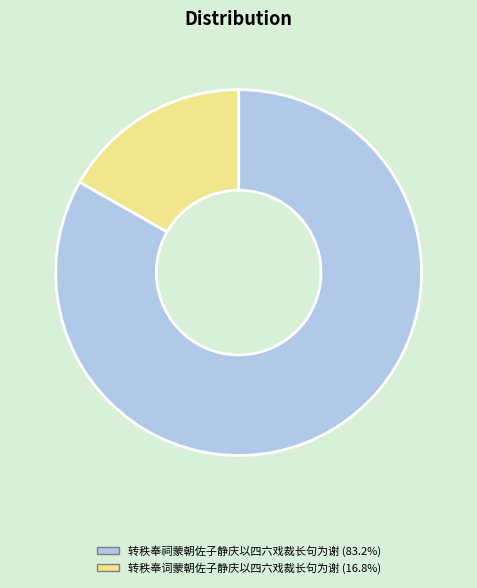

Which category accounts for the majority?

转秩奉祠蒙朝佐子静庆以四六戏裁长句为谢